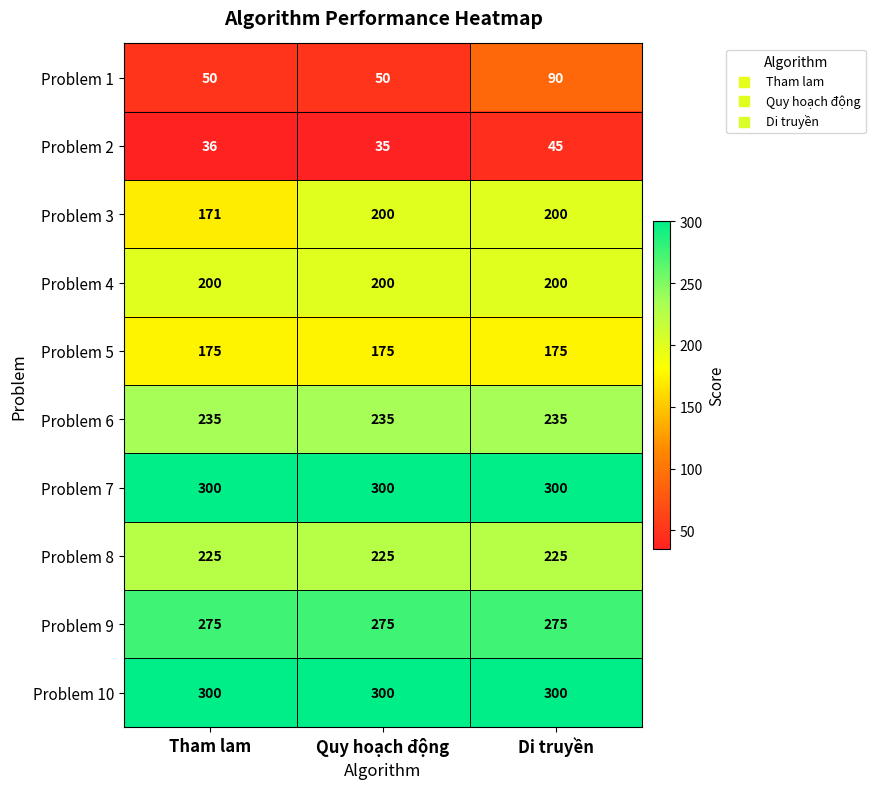

Read the Problem 5 value at Di truyền.

175